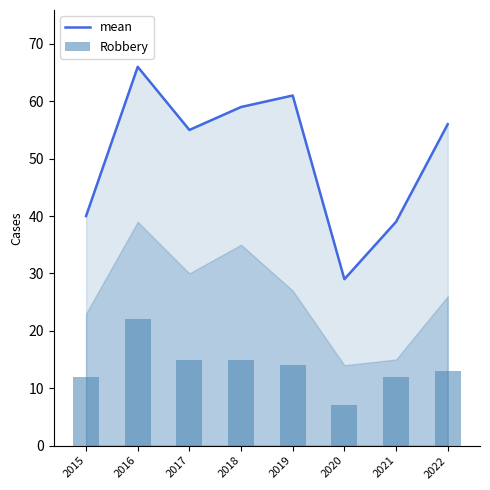

What is the value of the mean bar at the 2nd from the left?

66